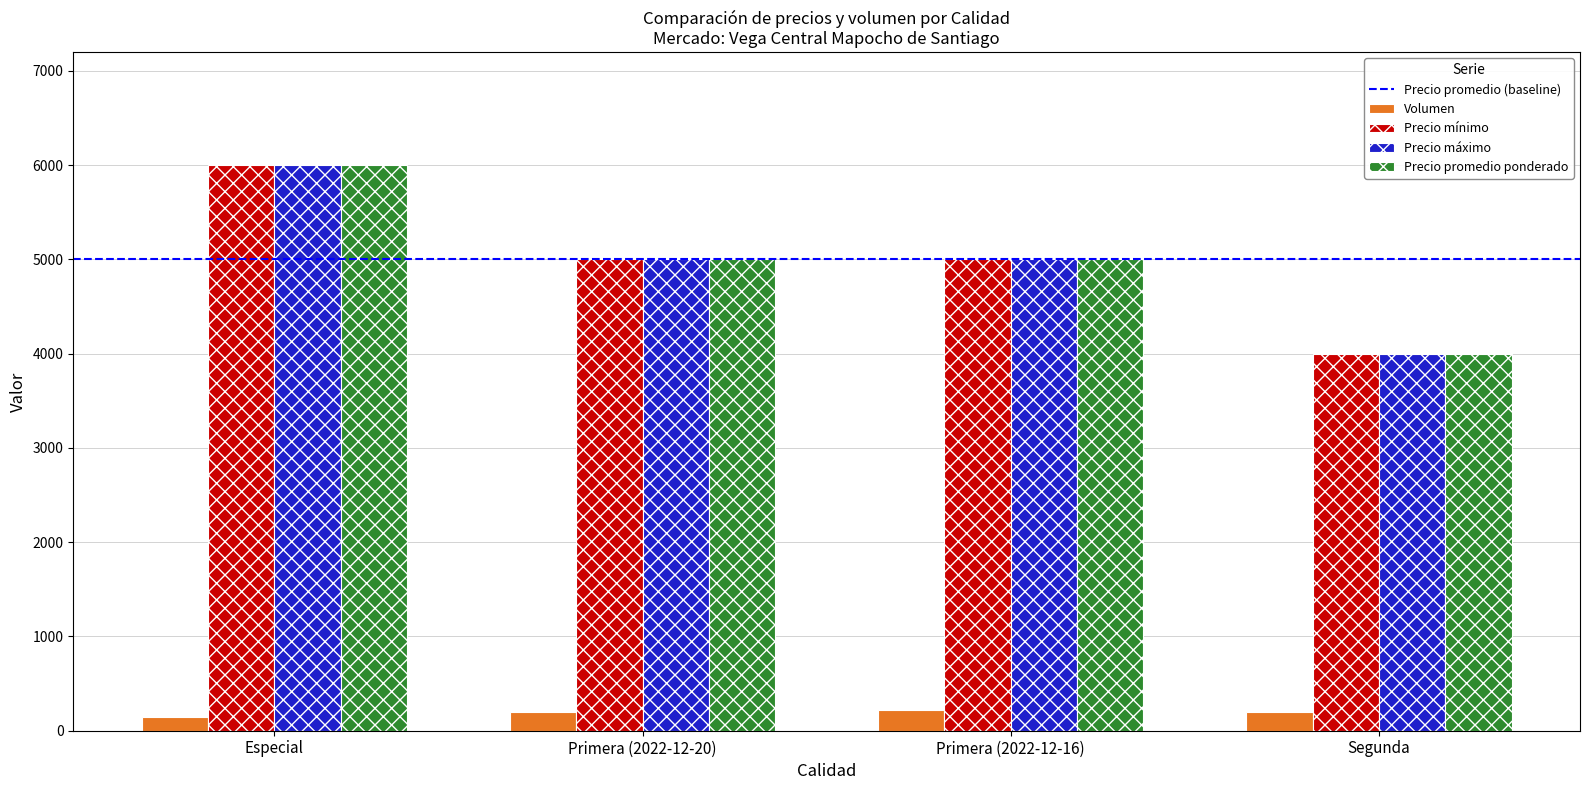

The value of Precio promedio ponderado at Segunda is 4000. True or false?

True